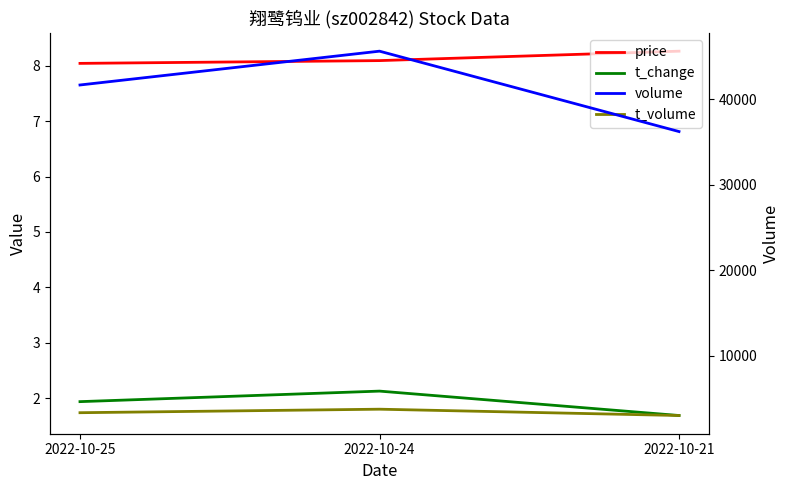

What is the total value across all series at 2022-10-25?

45009.0